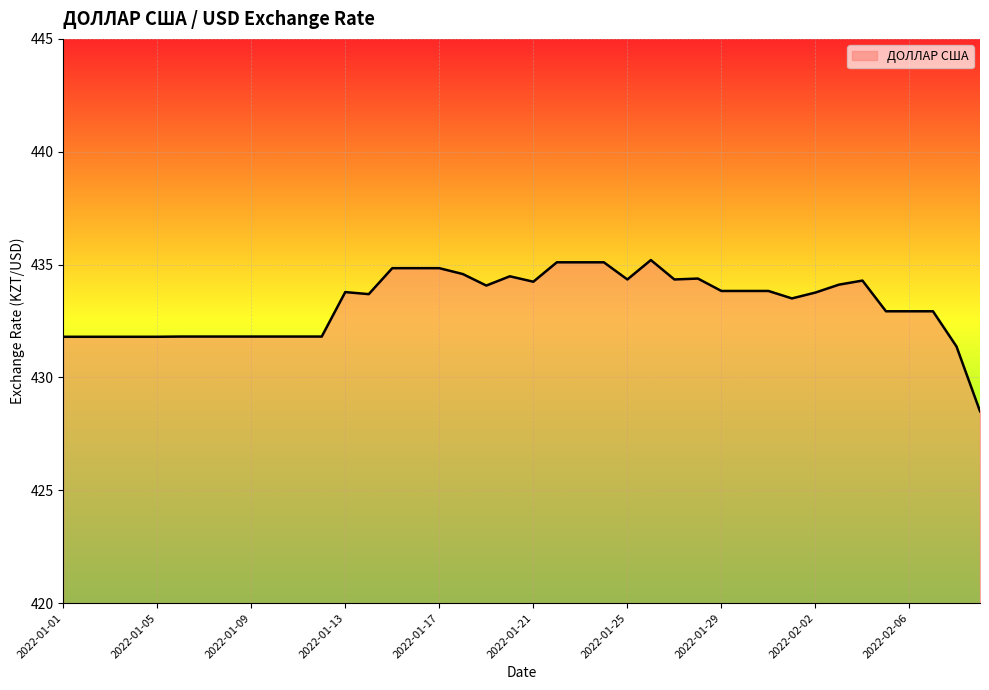

What is the minimum value shown in the chart?

428.5